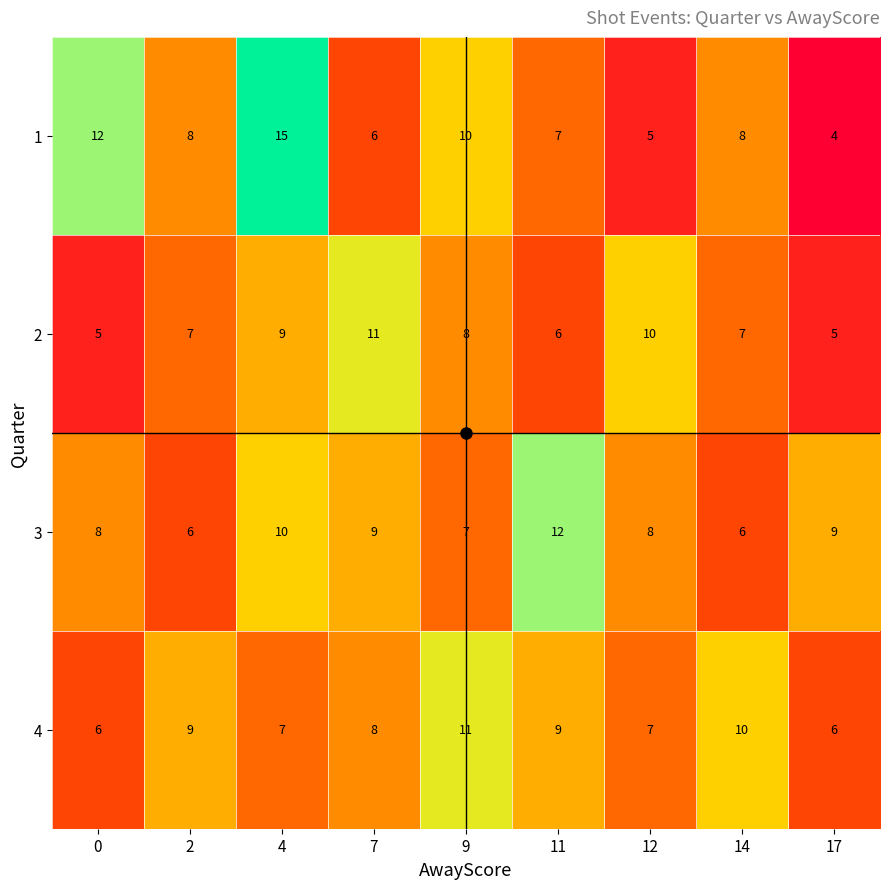

Which series has the widest spread of values?

1